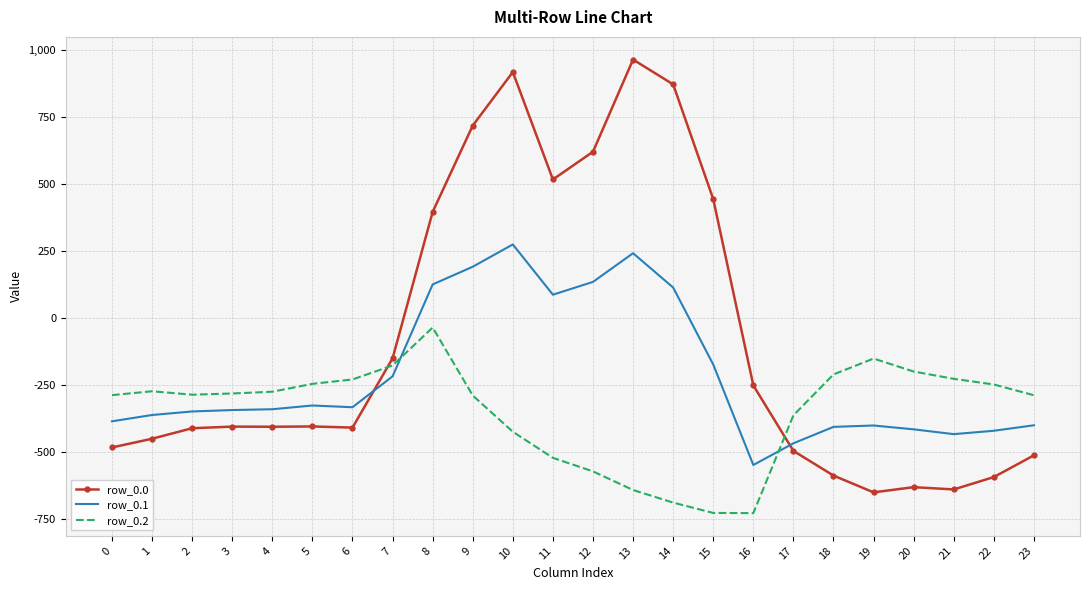

True or false: row_0.0 has more than 1 interior local peaks.

True